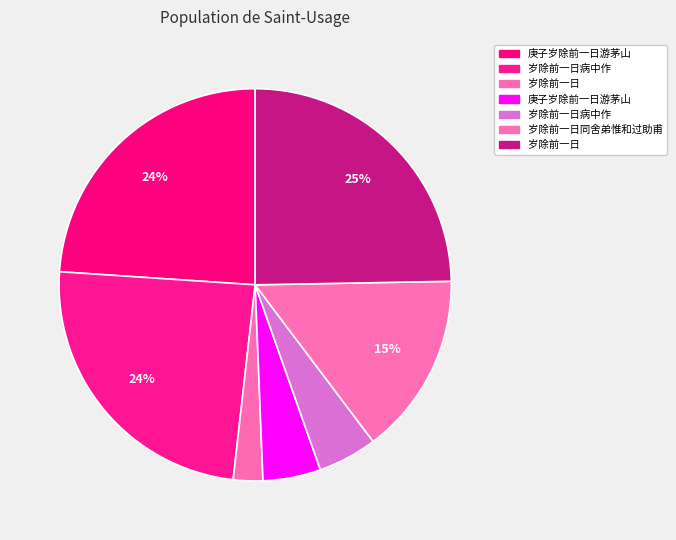

To the nearest percent, what is the difference between the largest and smallest slice percentages?

22%